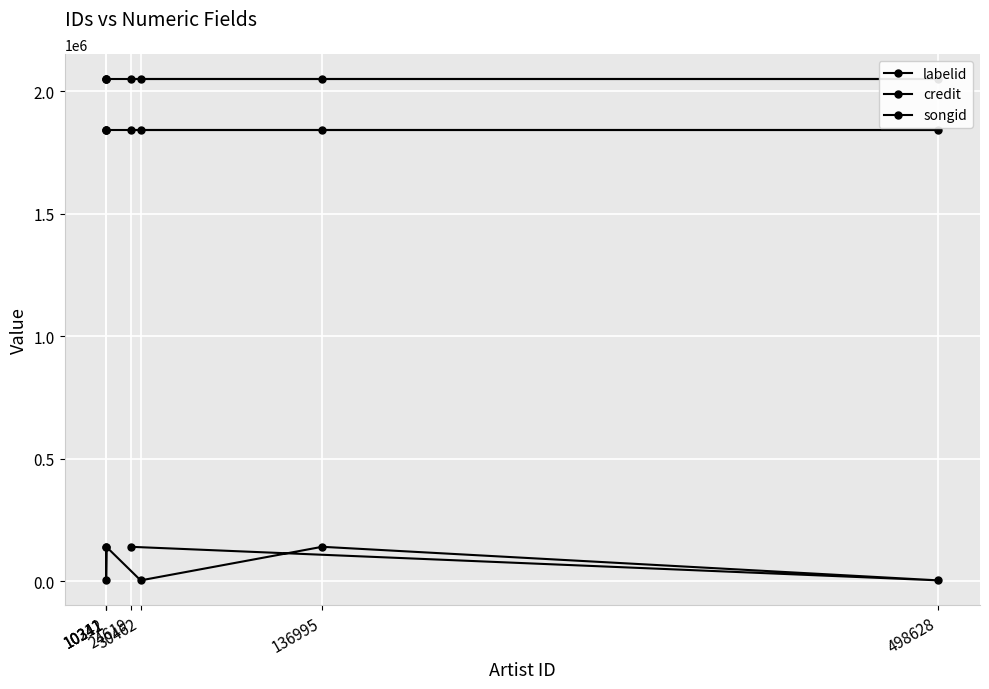

What is the sum of all labelid values?

569893